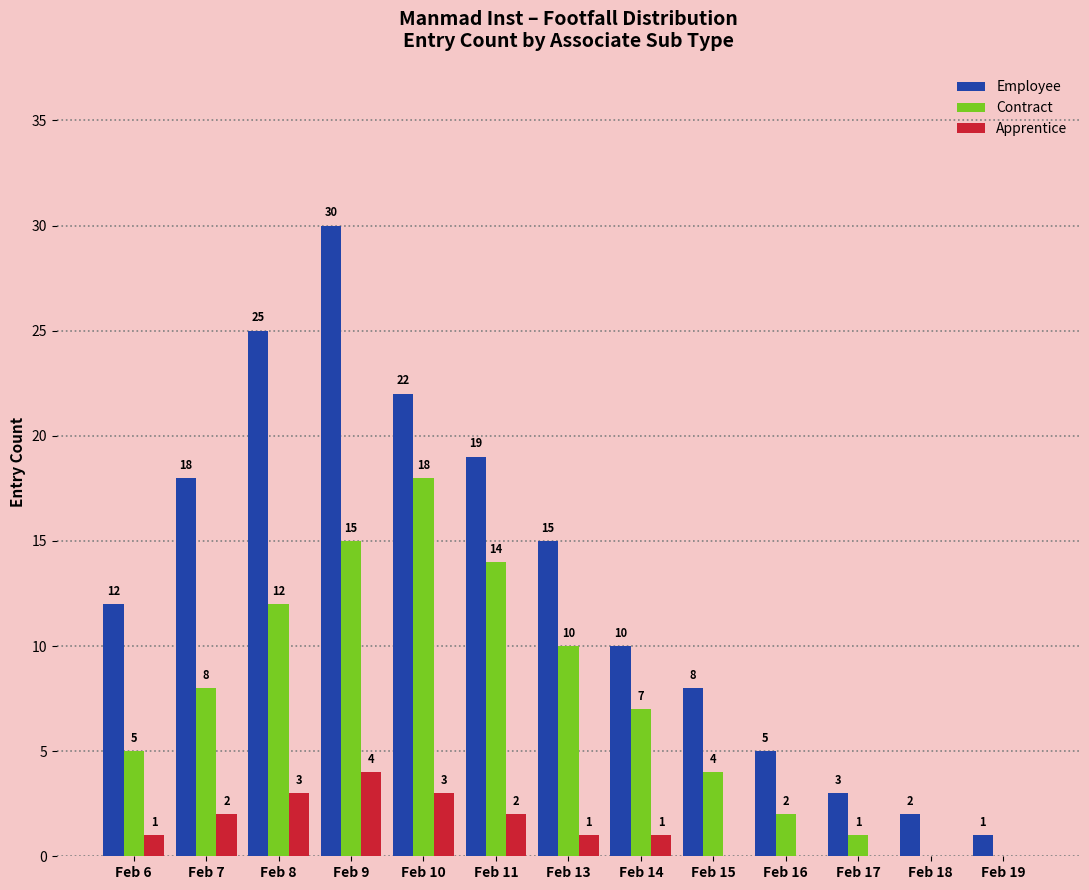

At which category is the sum across all series the highest?

Feb 9